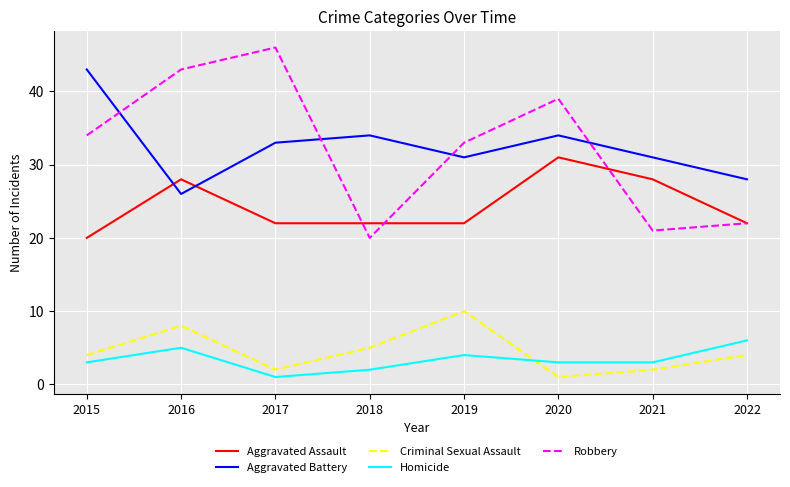

At which category is the sum across all series the highest?

2016